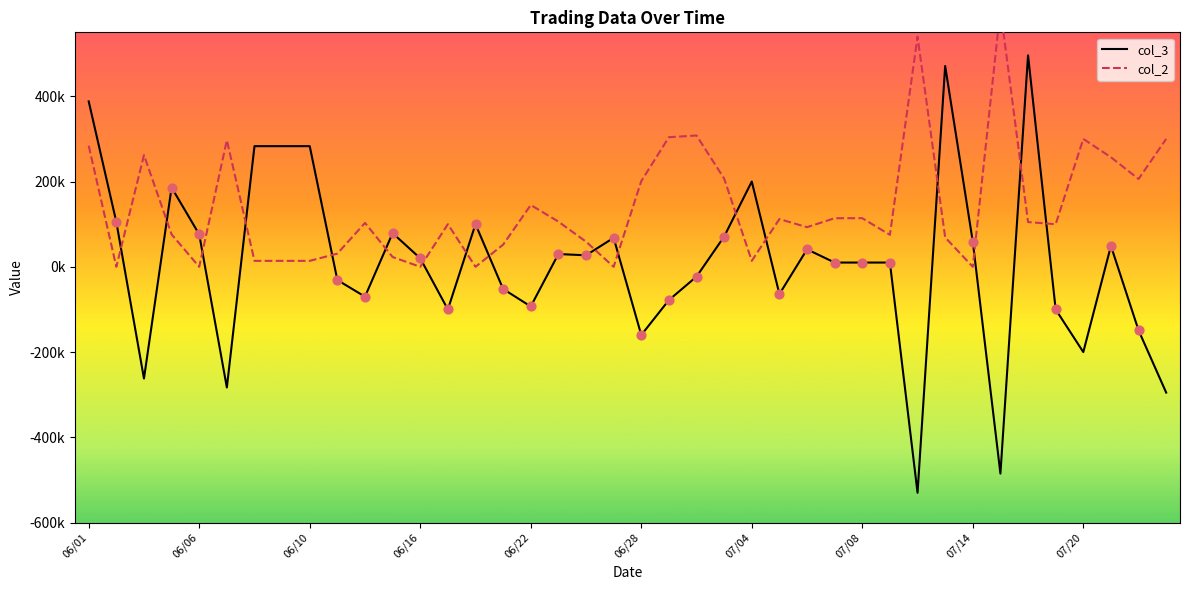

Which series has the largest total across all categories?

col_2